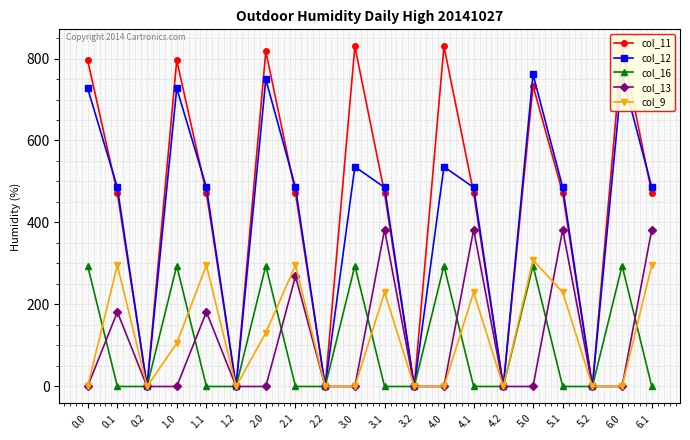

Reading right to left, what are all the values shown in this chart?

col_11: 6.1=471.7	6.0=829.7	5.2=0.0	5.1=471.7	5.0=733.6	4.2=0.0	4.1=471.7	4.0=829.7	3.2=0.0	3.1=471.7	3.0=829.7	2.2=0.0	2.1=471.7	2.0=817.7	1.2=0.0	1.1=471.7	1.0=795.7	0.2=0.0	0.1=471.7	0.0=795.7
col_12: 6.1=485.4	6.0=761.3	5.2=0.0	5.1=485.4	5.0=761.3	4.2=0.0	4.1=485.4	4.0=536.0	3.2=0.0	3.1=485.4	3.0=536.0	2.2=0.0	2.1=485.4	2.0=749.3	1.2=0.0	1.1=485.4	1.0=727.3	0.2=0.0	0.1=485.4	0.0=727.3
col_16: 6.1=0.0	6.0=294.5	5.2=0.0	5.1=0.0	5.0=294.5	4.2=0.0	4.1=0.0	4.0=294.5	3.2=0.0	3.1=0.0	3.0=294.5	2.2=0.0	2.1=0.0	2.0=294.5	1.2=0.0	1.1=0.0	1.0=294.5	0.2=0.0	0.1=0.0	0.0=294.5
col_13: 6.1=382.7	6.0=0.0	5.2=0.0	5.1=382.7	5.0=0.0	4.2=0.0	4.1=382.7	4.0=0.0	3.2=0.0	3.1=382.7	3.0=0.0	2.2=0.0	2.1=269.0	2.0=0.0	1.2=0.0	1.1=181.9	1.0=0.0	0.2=0.0	0.1=181.9	0.0=0.0
col_9: 6.1=295.9	6.0=0.0	5.2=0.0	5.1=229.7	5.0=308.2	4.2=0.0	4.1=229.7	4.0=0.0	3.2=0.0	3.1=229.7	3.0=0.0	2.2=0.0	2.1=295.9	2.0=131.2	1.2=0.0	1.1=295.9	1.0=105.2	0.2=0.0	0.1=295.9	0.0=0.0